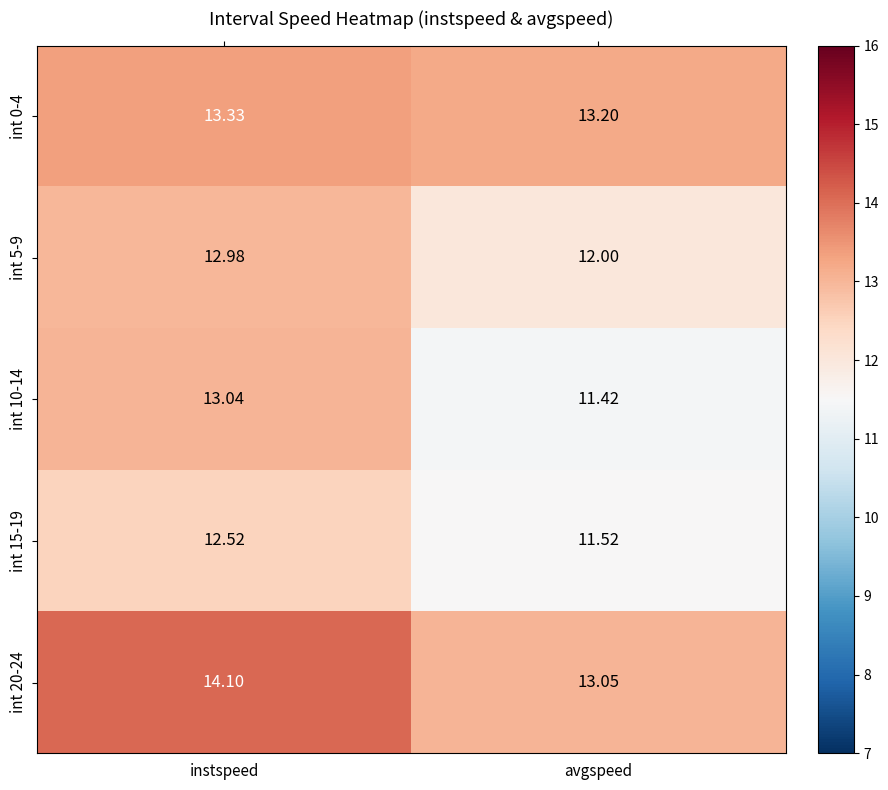

How many data points in int 10-14 are less than 13?

1